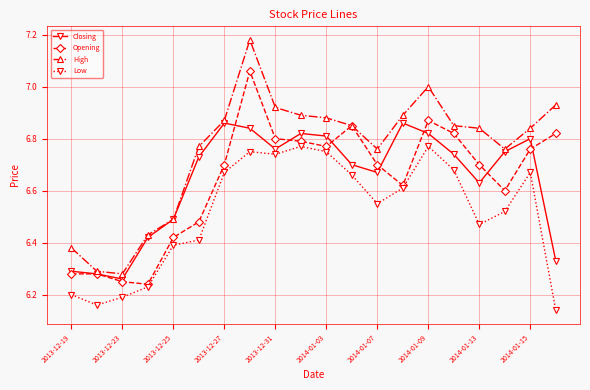

Which series has the widest spread of values?

High